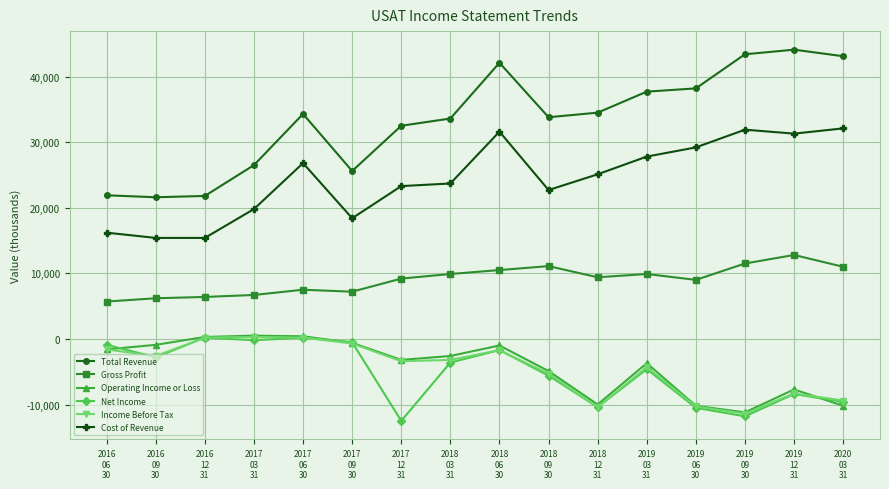

What is the label of the 9th point from the left?

2018
06
30